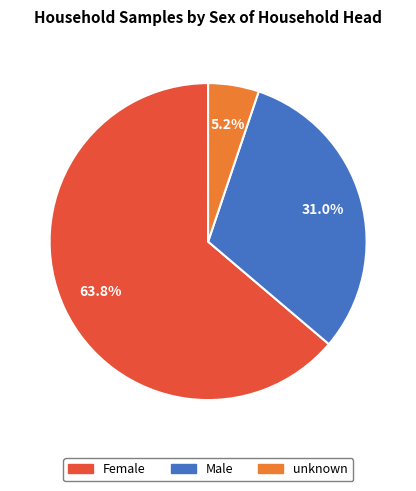

The Male slice represents 31% of the pie. True or false?

True